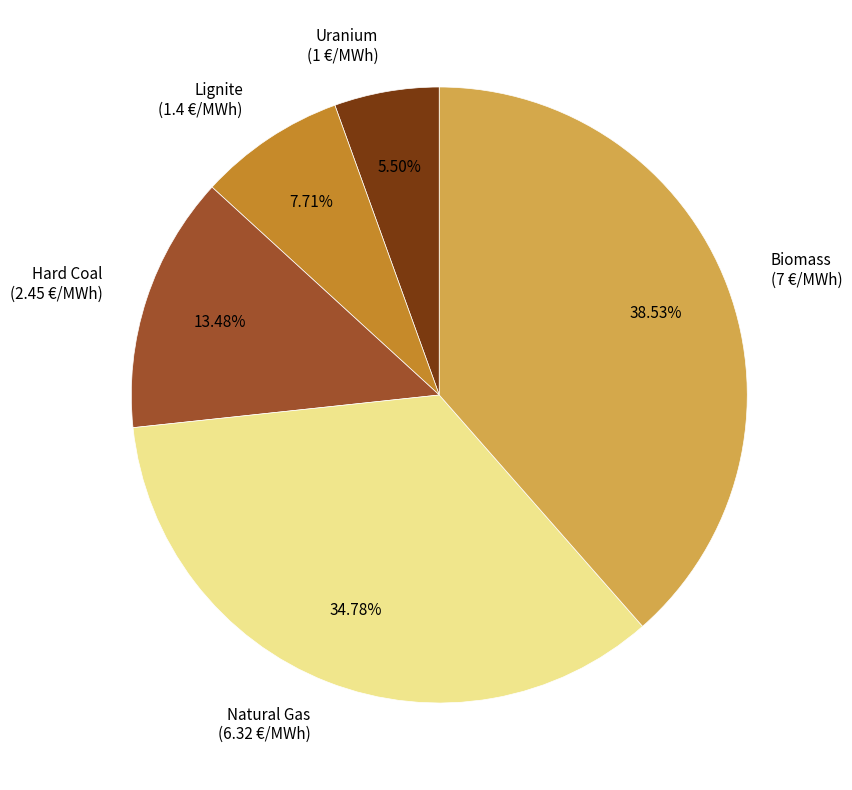

How many segments does this pie chart have?

5